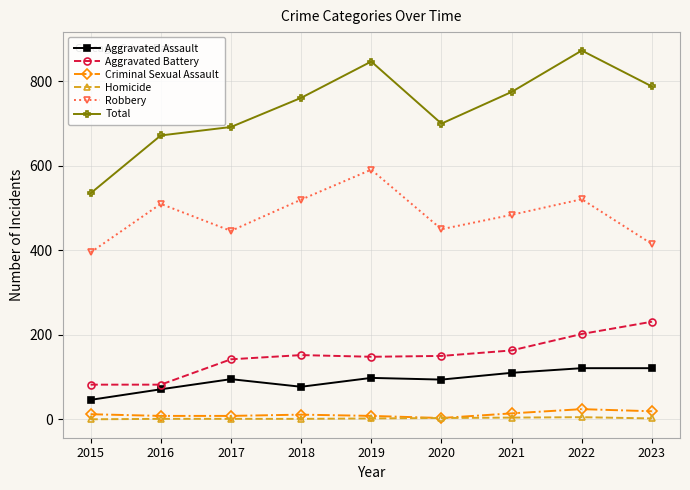

Which series has the largest total across all categories?

Total